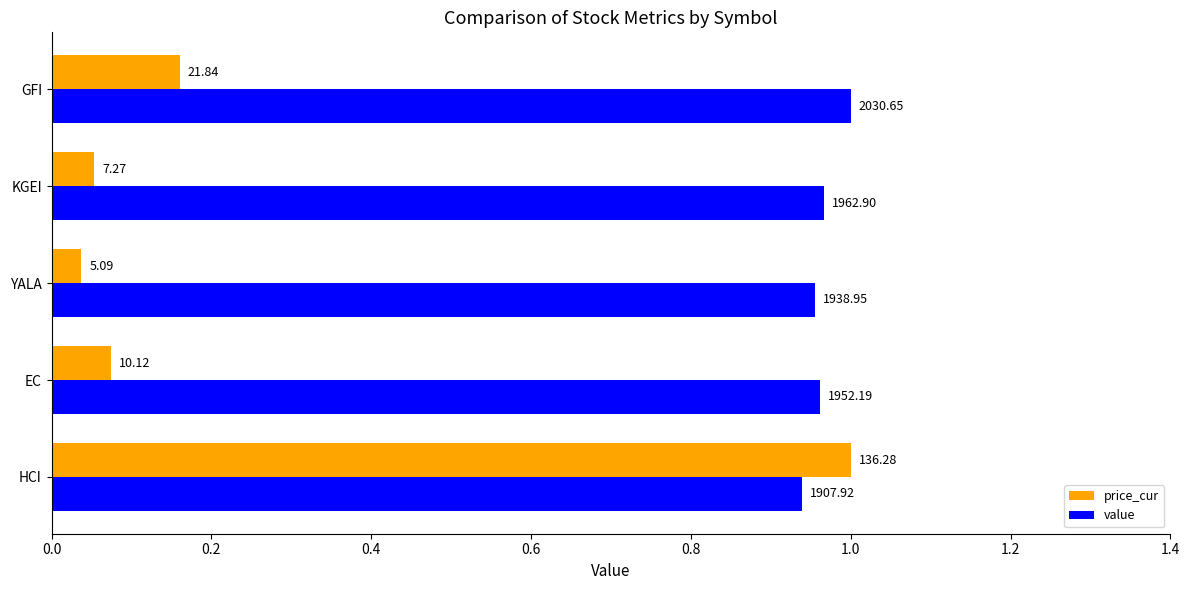

Which series has the largest total across all categories?

value